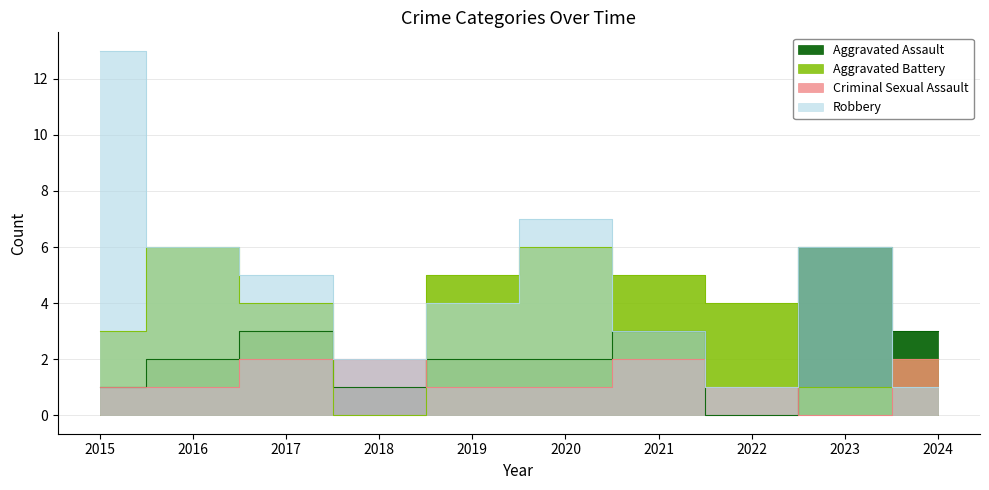

At which category is the sum across all series the highest?

2015